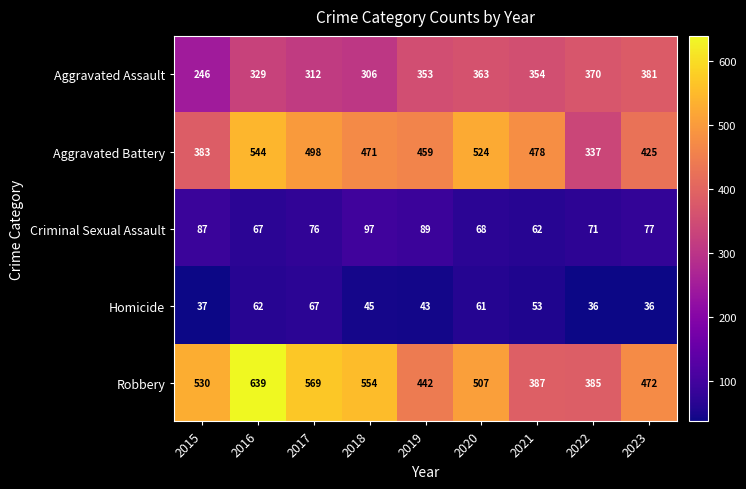

Which series has the largest range (max minus min)?

Robbery